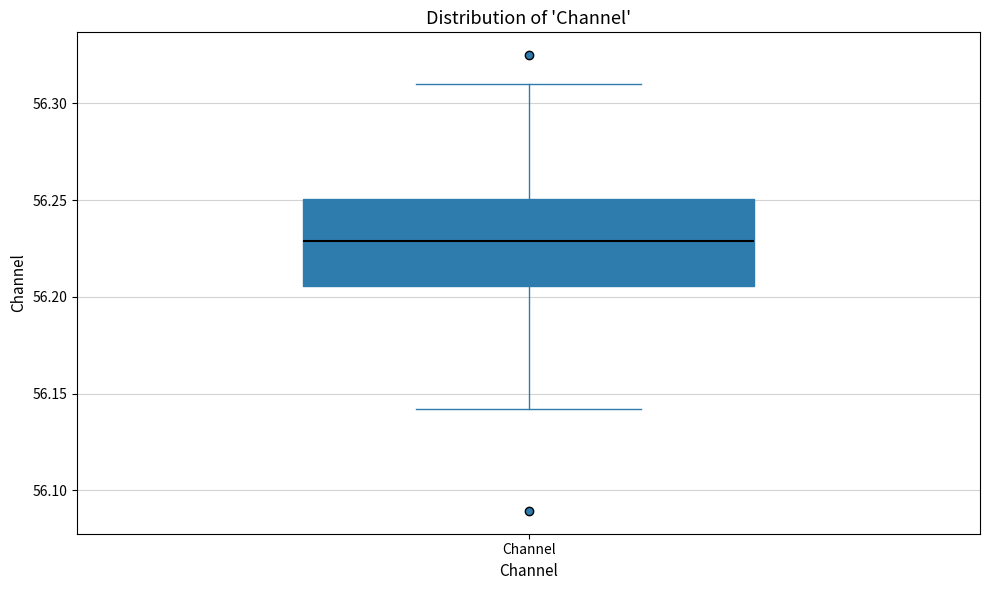

Transcribe this box plot: give where the median line is, the range the box spans, and where the two whiskers end, as read against the y-axis. The values are not printed on the chart, so give them approximately, as read against the axis.

median 56.230, box 56.205 to 56.250, whiskers 56.140 to 56.310